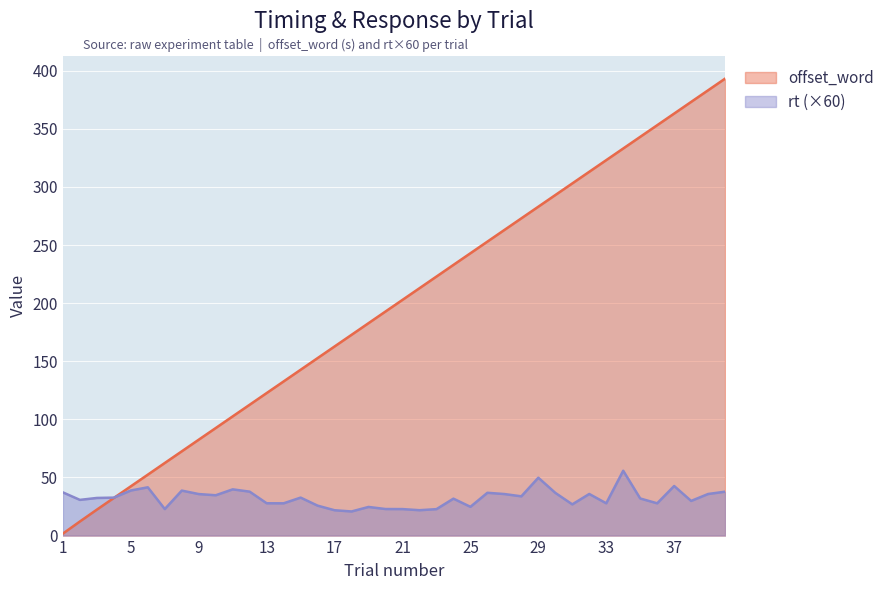

Rank the categories by rt value from highest to lowest.

34, 29, 37, 6, 11, 5, 8, 12, 40, 1, 26, 30, 32, 39, 27, 9, 10, 28, 15, 4, 3, 35, 24, 2, 38, 13, 33, 36, 14, 31, 16, 25, 19, 20, 7, 21, 23, 22, 17, 18